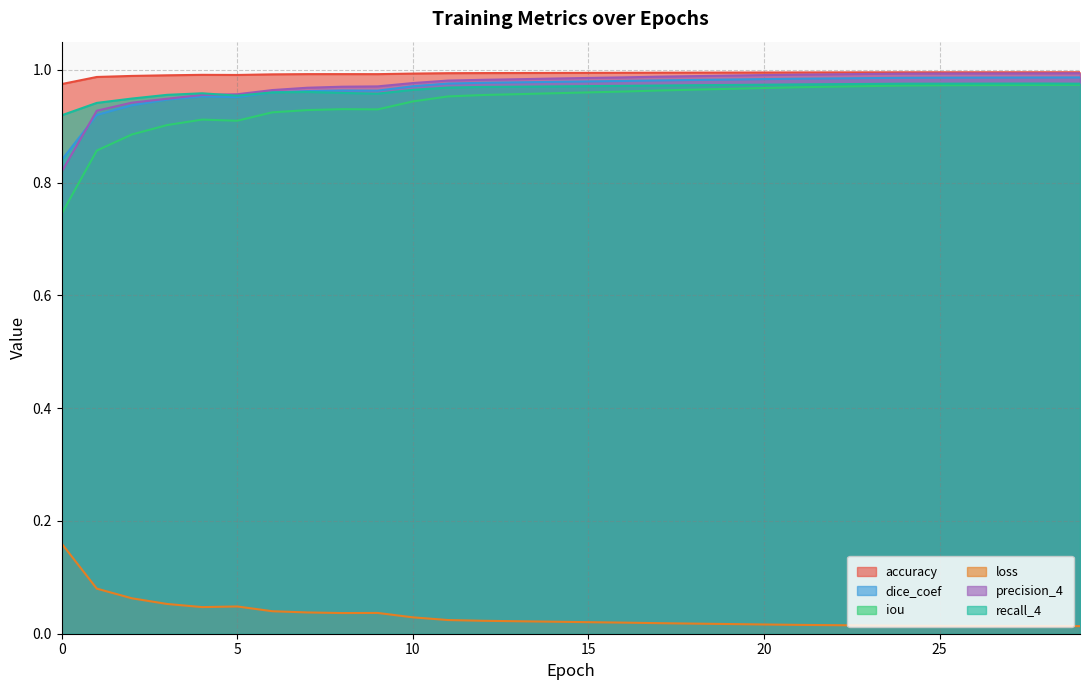

Reading right to left, what are all the values shown in this chart?

accuracy: 29=1.0	28=1.0	27=1.0	26=1.0	25=1.0	24=1.0	23=1.0	22=1.0	21=1.0	20=1.0	19=1.0	18=1.0	17=1.0	16=1.0	15=1.0	14=1.0	13=1.0	12=1.0	11=1.0	10=1.0	9=1.0	8=1.0	7=1.0	6=1.0	5=1.0	4=1.0	3=1.0	2=1.0	1=1.0	0=1.0
dice_coef: 29=1.0	28=1.0	27=1.0	26=1.0	25=1.0	24=1.0	23=1.0	22=1.0	21=1.0	20=1.0	19=1.0	18=1.0	17=1.0	16=1.0	15=1.0	14=1.0	13=1.0	12=1.0	11=1.0	10=1.0	9=1.0	8=1.0	7=1.0	6=1.0	5=1.0	4=1.0	3=0.9	2=0.9	1=0.9	0=0.8
iou: 29=1.0	28=1.0	27=1.0	26=1.0	25=1.0	24=1.0	23=1.0	22=1.0	21=1.0	20=1.0	19=1.0	18=1.0	17=1.0	16=1.0	15=1.0	14=1.0	13=1.0	12=1.0	11=1.0	10=0.9	9=0.9	8=0.9	7=0.9	6=0.9	5=0.9	4=0.9	3=0.9	2=0.9	1=0.9	0=0.7
loss: 29=0.0	28=0.0	27=0.0	26=0.0	25=0.0	24=0.0	23=0.0	22=0.0	21=0.0	20=0.0	19=0.0	18=0.0	17=0.0	16=0.0	15=0.0	14=0.0	13=0.0	12=0.0	11=0.0	10=0.0	9=0.0	8=0.0	7=0.0	6=0.0	5=0.0	4=0.0	3=0.1	2=0.1	1=0.1	0=0.2
precision_4: 29=1.0	28=1.0	27=1.0	26=1.0	25=1.0	24=1.0	23=1.0	22=1.0	21=1.0	20=1.0	19=1.0	18=1.0	17=1.0	16=1.0	15=1.0	14=1.0	13=1.0	12=1.0	11=1.0	10=1.0	9=1.0	8=1.0	7=1.0	6=1.0	5=1.0	4=1.0	3=0.9	2=0.9	1=0.9	0=0.8
recall_4: 29=1.0	28=1.0	27=1.0	26=1.0	25=1.0	24=1.0	23=1.0	22=1.0	21=1.0	20=1.0	19=1.0	18=1.0	17=1.0	16=1.0	15=1.0	14=1.0	13=1.0	12=1.0	11=1.0	10=1.0	9=1.0	8=1.0	7=1.0	6=1.0	5=1.0	4=1.0	3=1.0	2=0.9	1=0.9	0=0.9